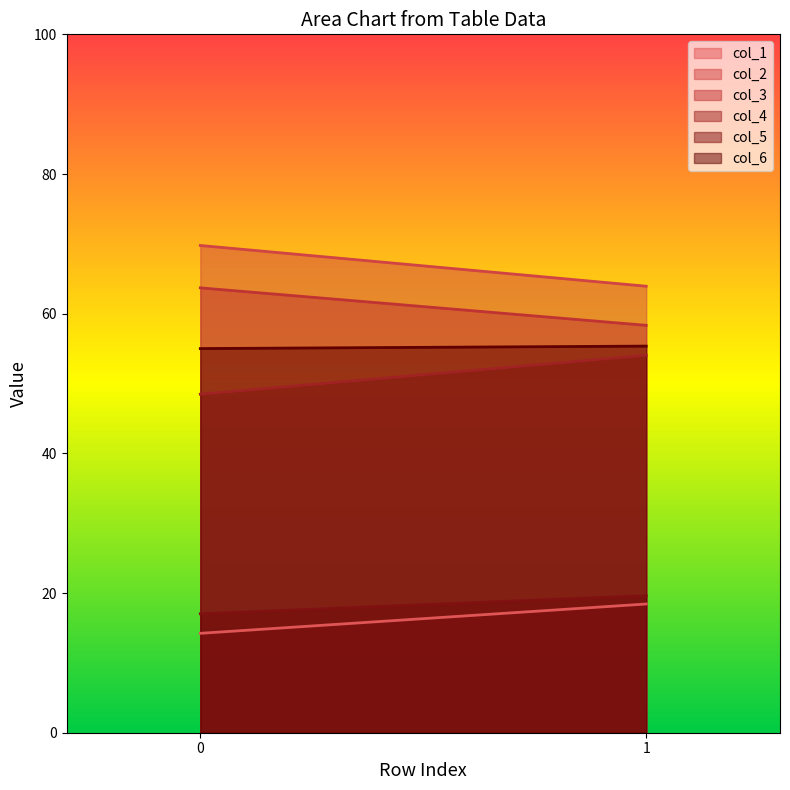

Which series has the largest total across all categories?

col_2